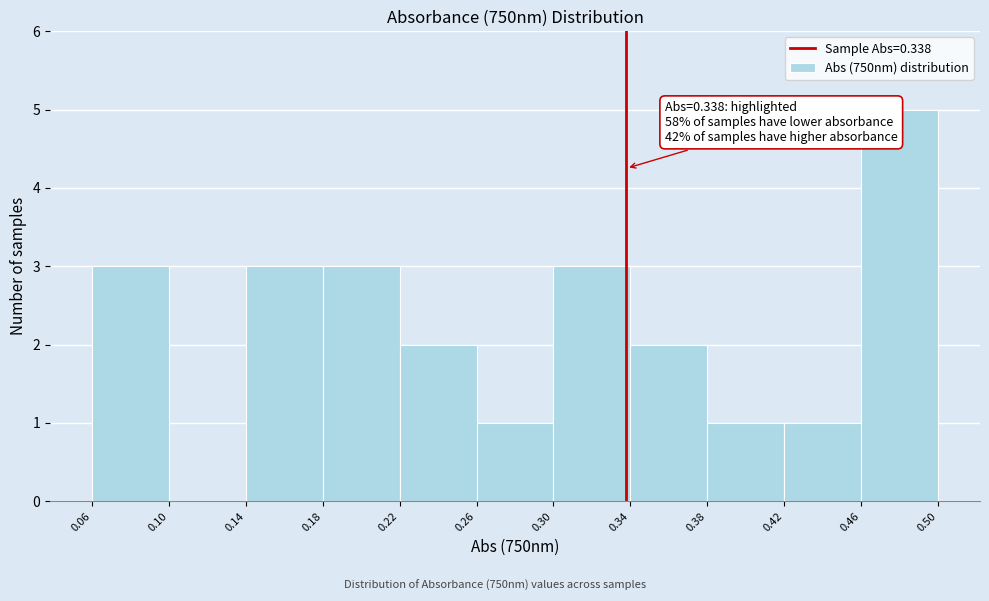

Which range on the x-axis has the tallest bar?

0.46 to 0.50